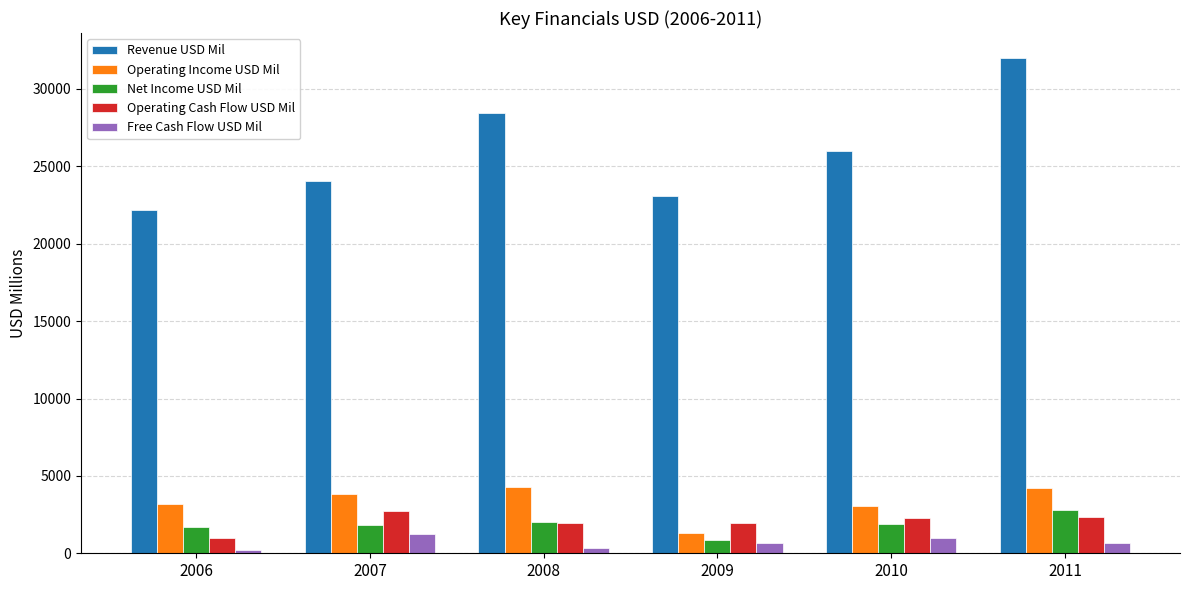

What is the smallest value displayed?

207